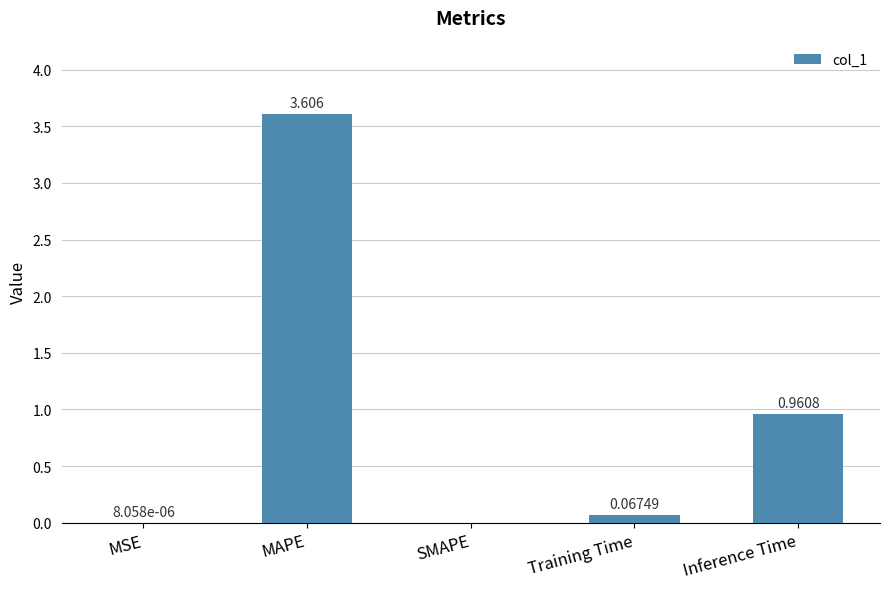

What is the sum of all values?

4.6